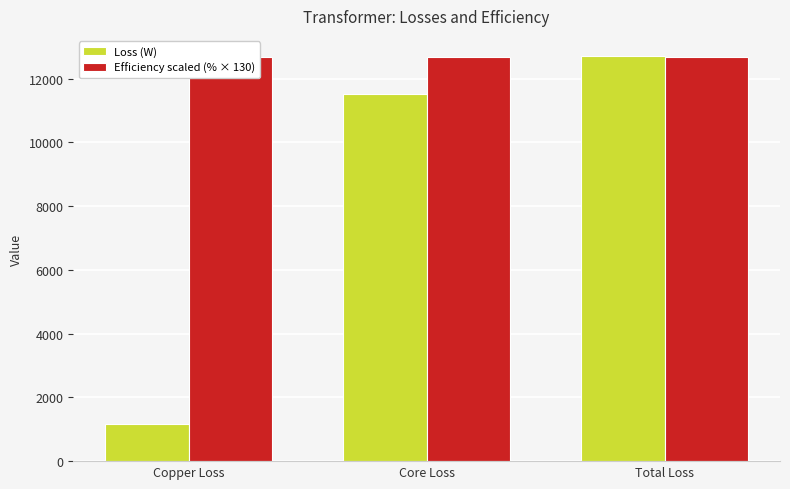

What is the label of the 1st bar from the right?

Total Loss